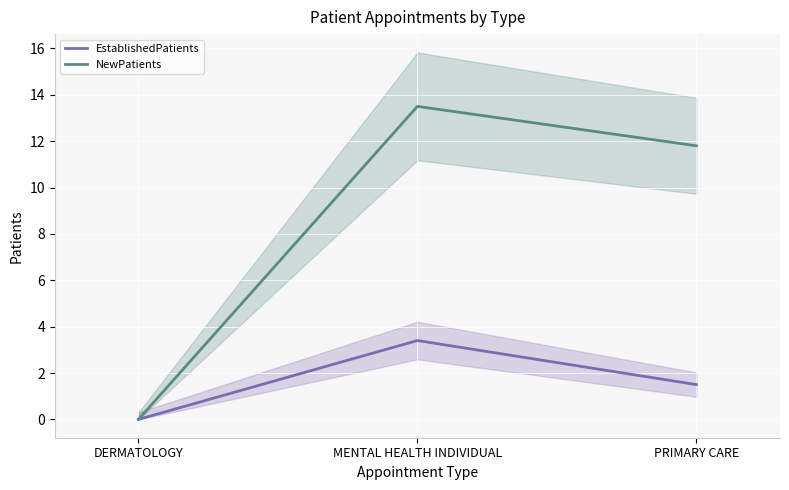

What is the total value across all series at PRIMARY CARE?

13.3